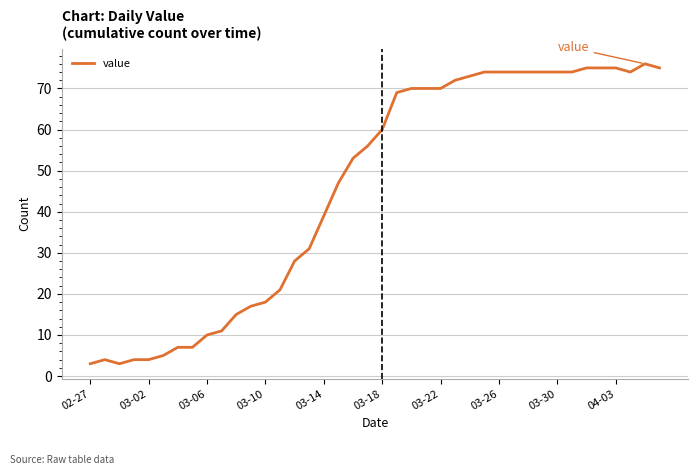

What is the minimum value shown in the chart?

3